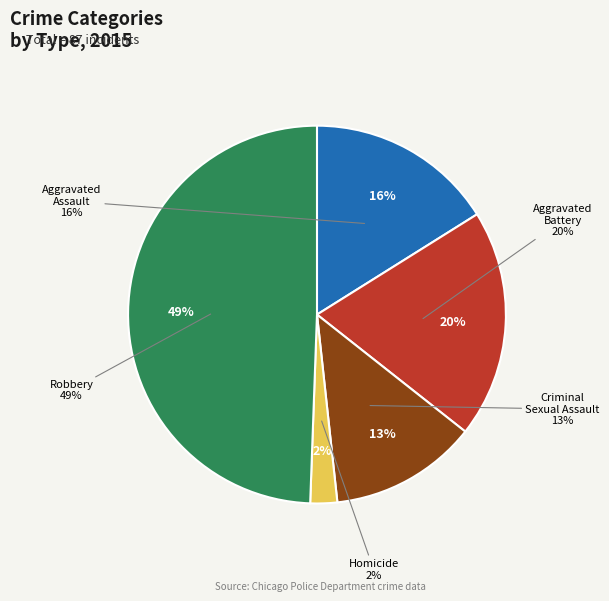

Which category has the biggest portion of the pie?

Robbery